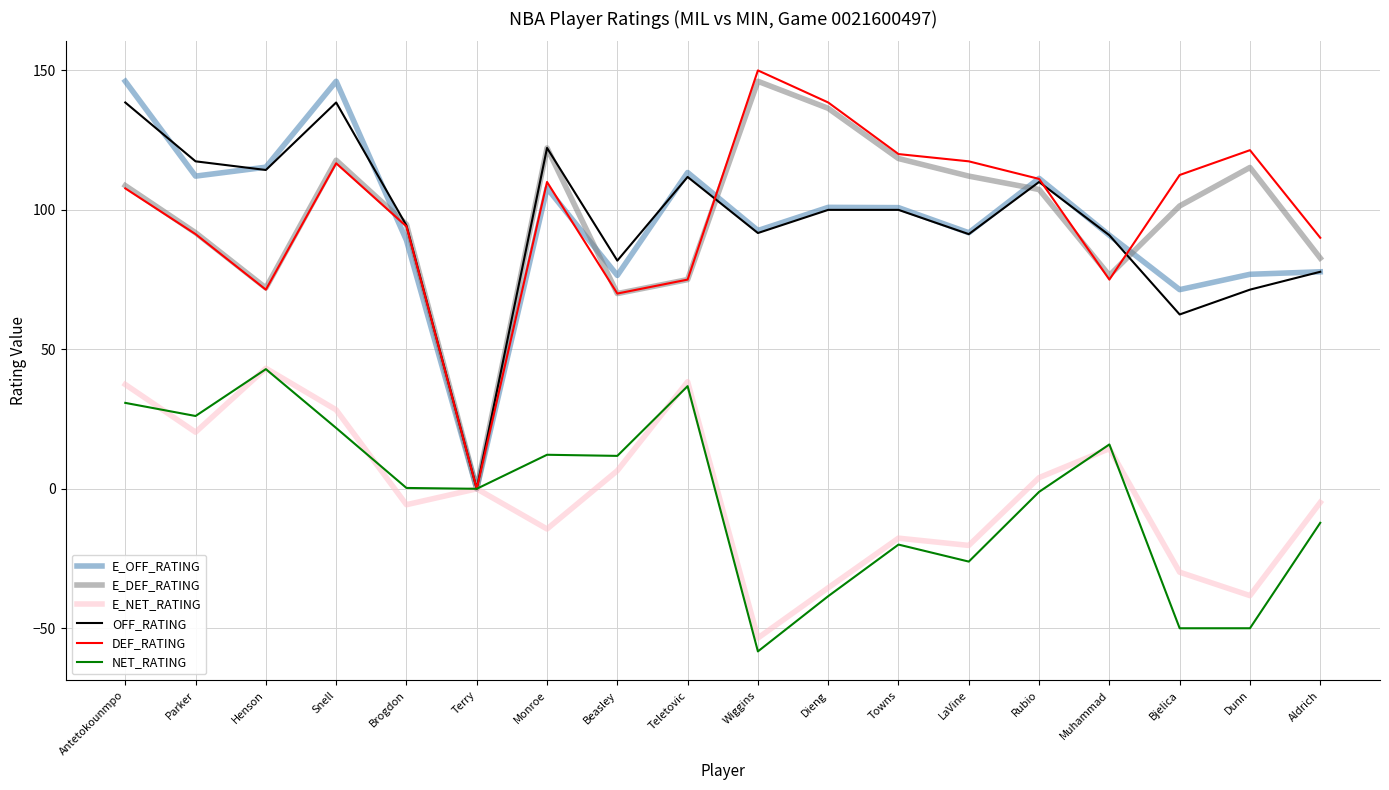

What is the total value across all series at Wiggins?

368.6